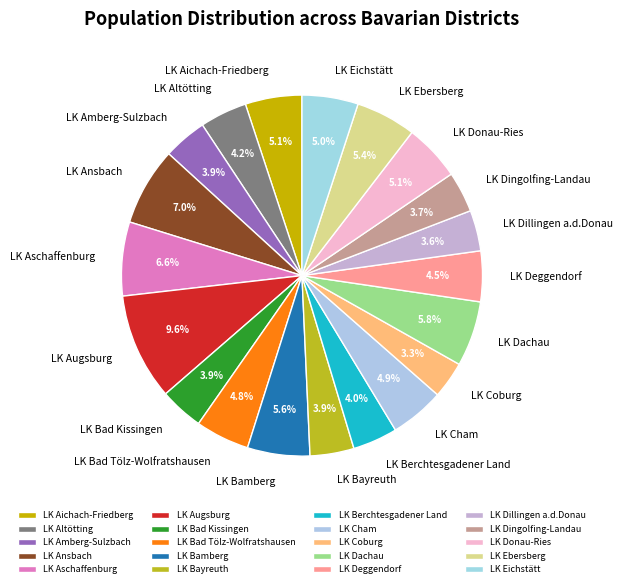

What is the ratio of the value at LK Aschaffenburg to the value at LK Dachau?

1.1